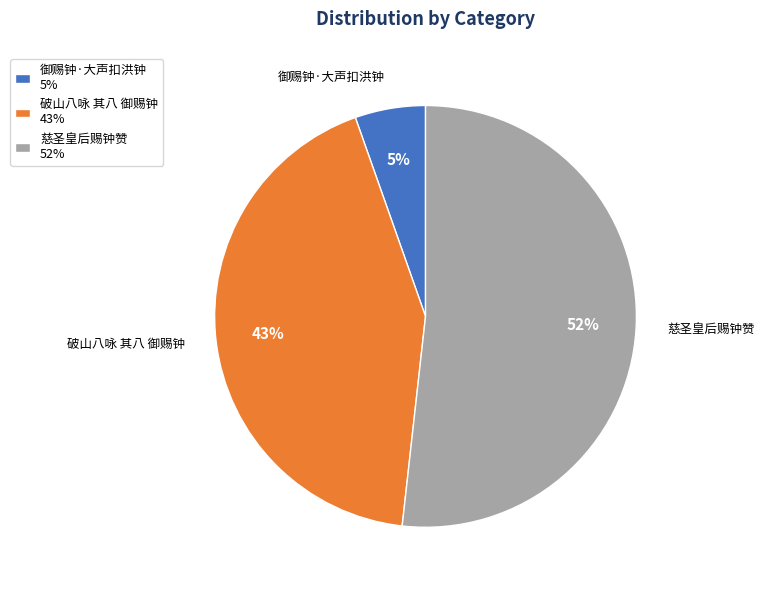

Count the number of slices in the pie.

3